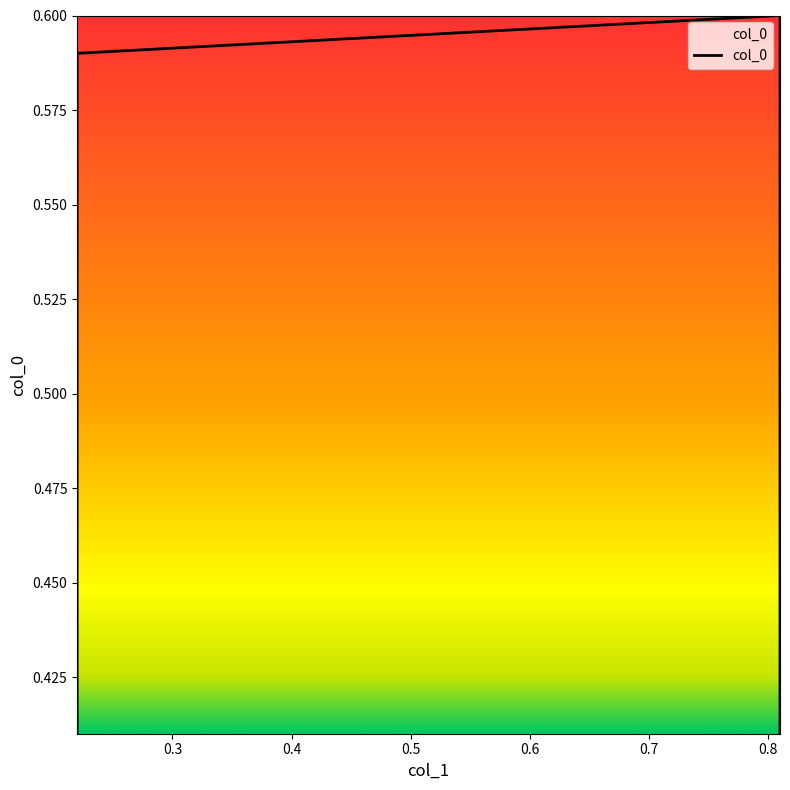

Which has a higher value, 0.4 or 0.3?

0.4